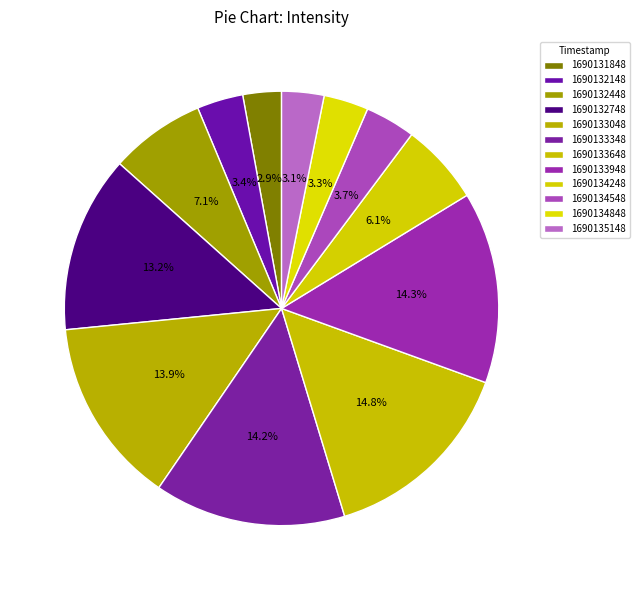

Is there any slice that represents more than half of the pie?

No